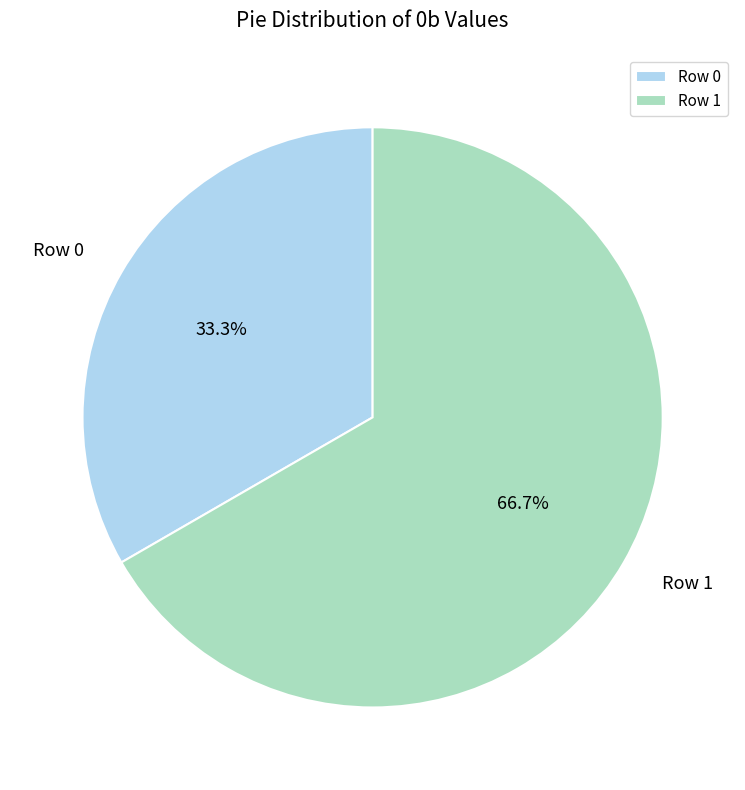

True or false: Row 1 accounts for 58% of the total.

False